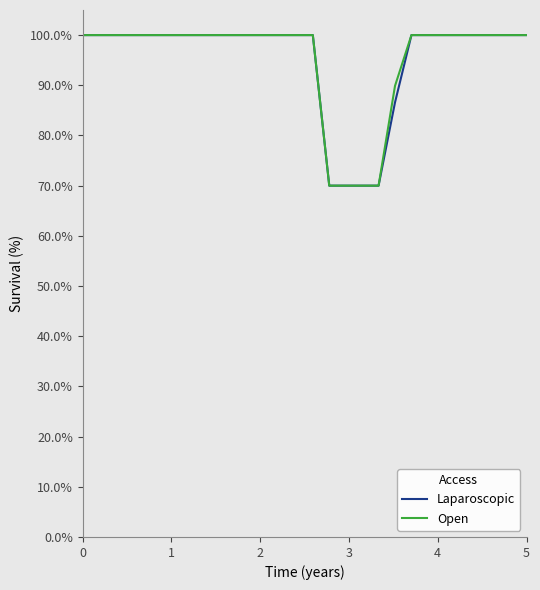

What is the difference between the maximum and minimum values in the Laparoscopic series?

30.0